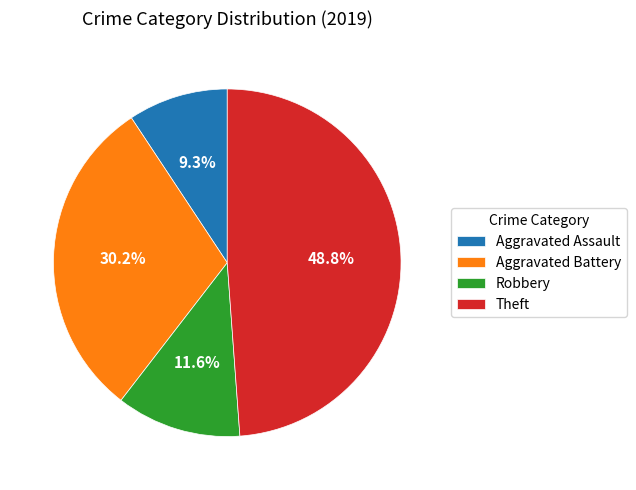

Which has a higher value, Aggravated Battery or Theft?

Theft